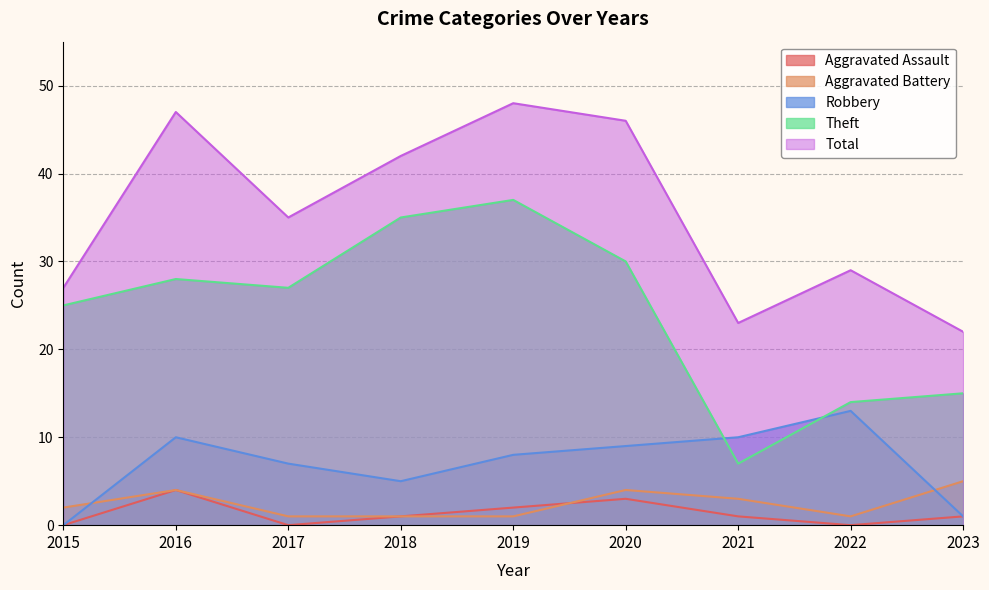

What is the difference between the maximum and minimum values in the Theft series?

30